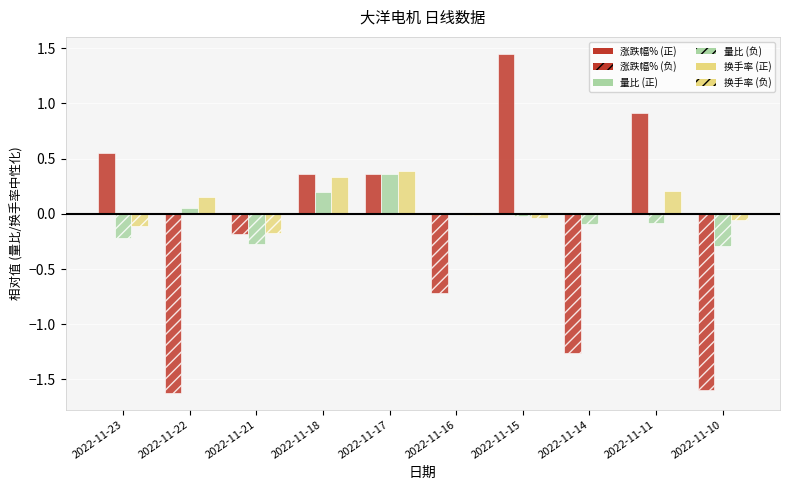

Are the bars horizontal?

No